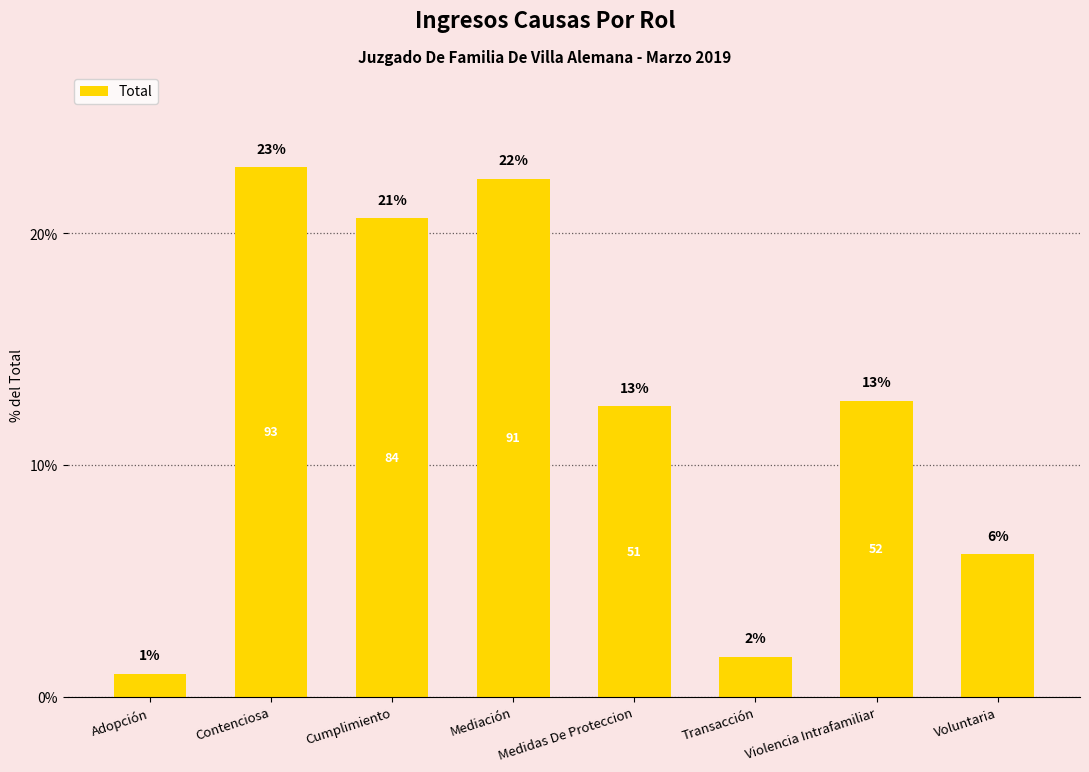

Which label corresponds to the smallest value in the chart?

Adopción